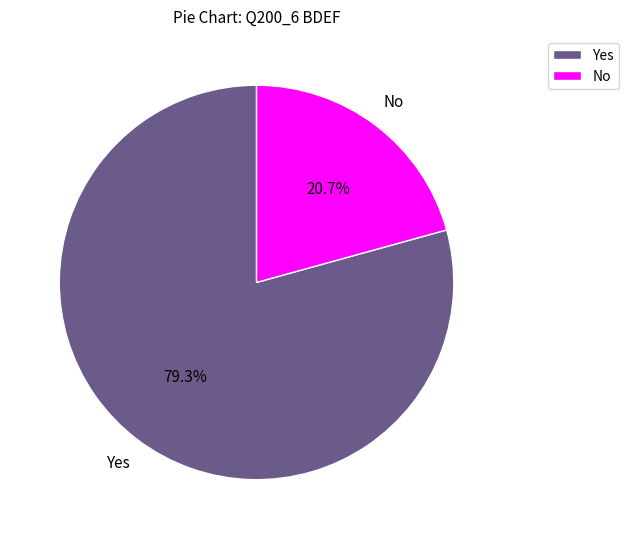

Does No represent more than half of the total?

No